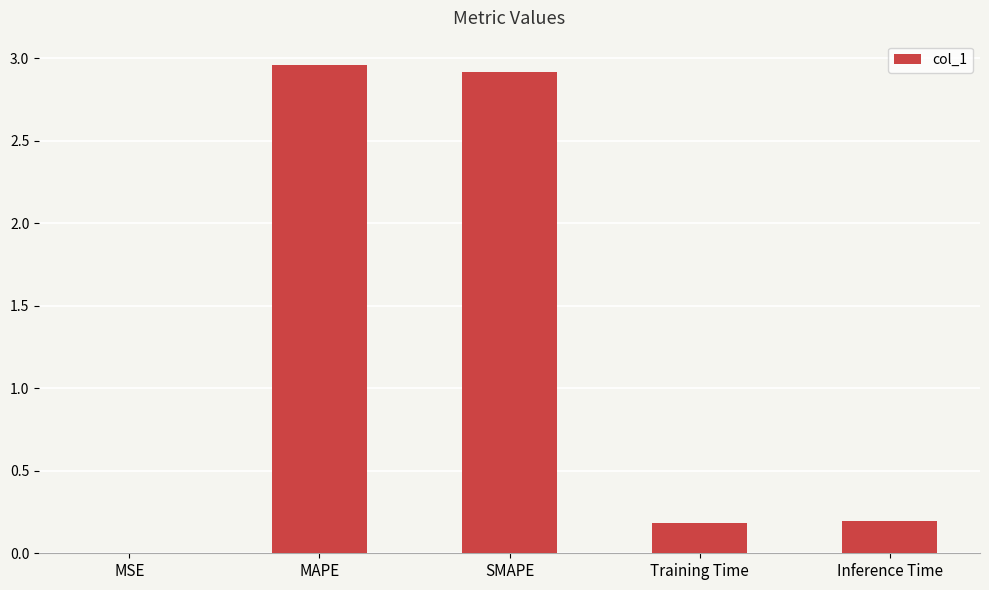

What is the sum of all values?

6.2